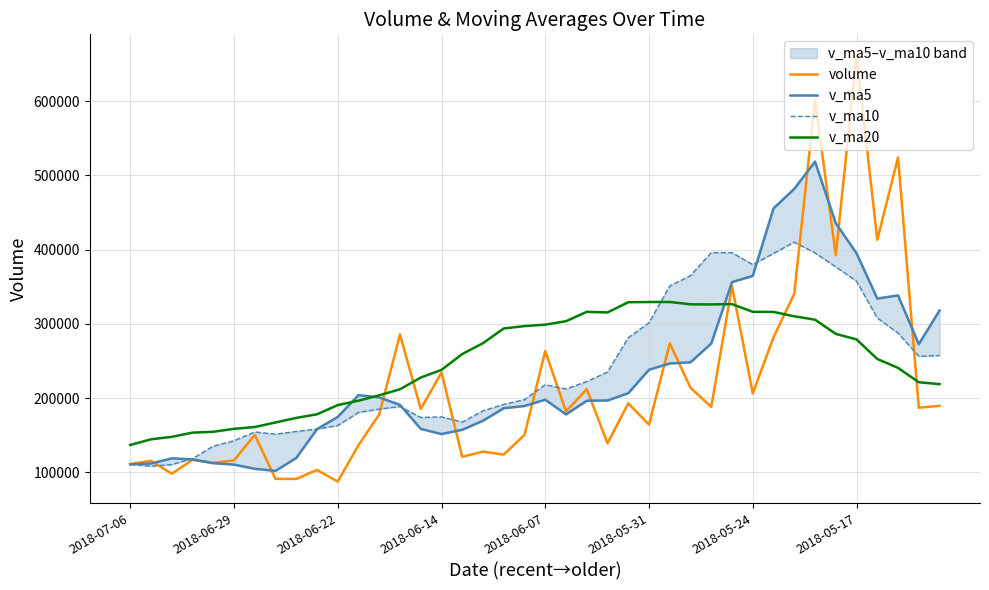

Where does the v_ma5 series first go above 196674?

11